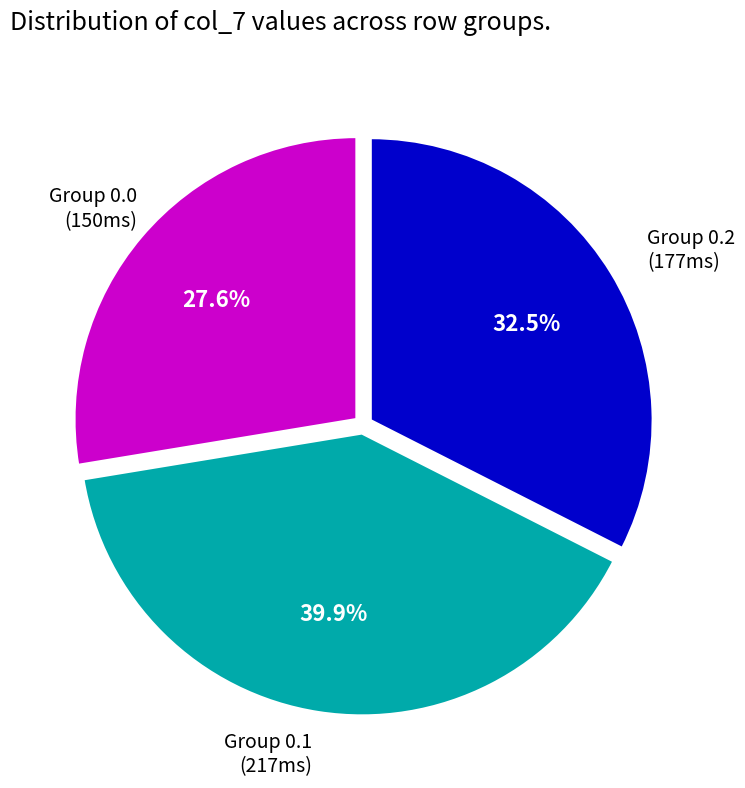

What portion of the pie excludes Group 0.0 (150ms)?

72.4%